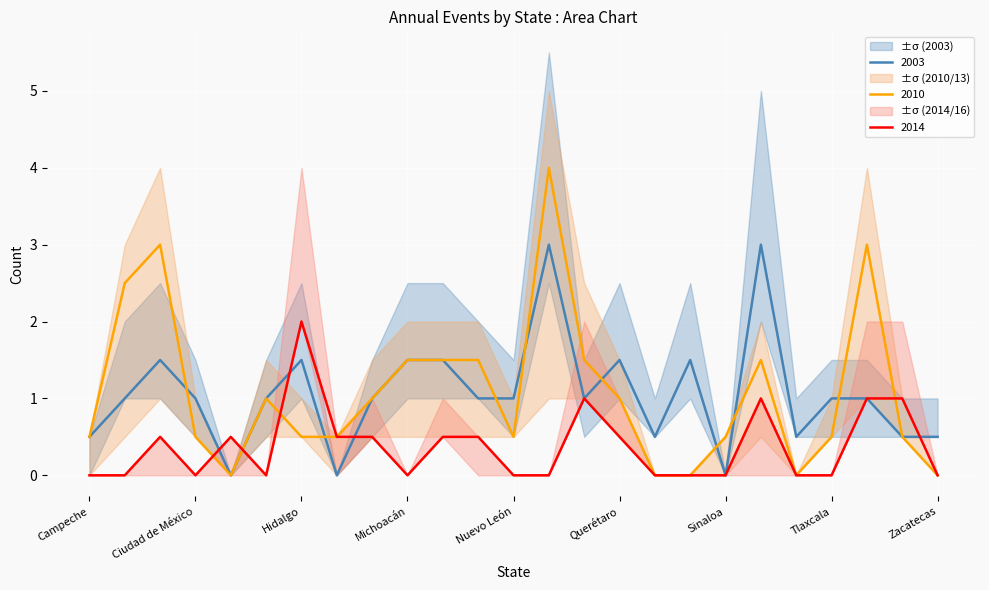

Between Jalisco and Michoacán, which series saw the biggest shift?

2003